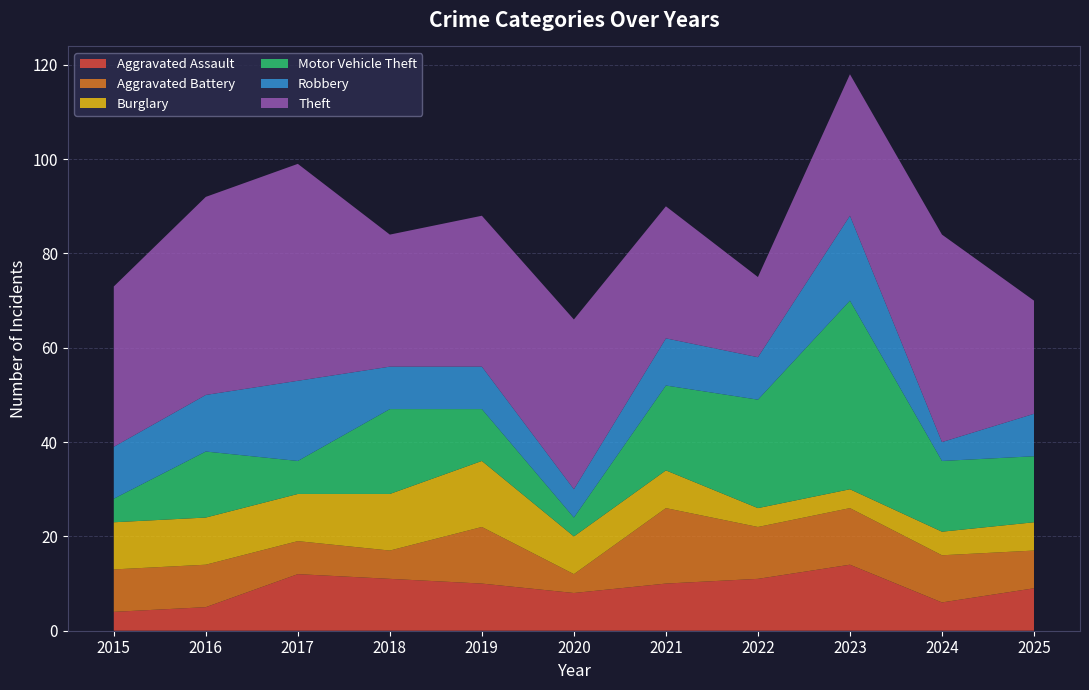

Reading right to left, what are all the values shown in this chart?

Aggravated Assault: 9	6	14	11	10	8	10	11	12	5	4
Aggravated Battery: 8	10	12	11	16	4	12	6	7	9	9
Burglary: 6	5	4	4	8	8	14	12	10	10	10
Motor Vehicle Theft: 14	15	40	23	18	4	11	18	7	14	5
Robbery: 9	4	18	9	10	6	9	9	17	12	11
Theft: 24	44	30	17	28	36	32	28	46	42	34